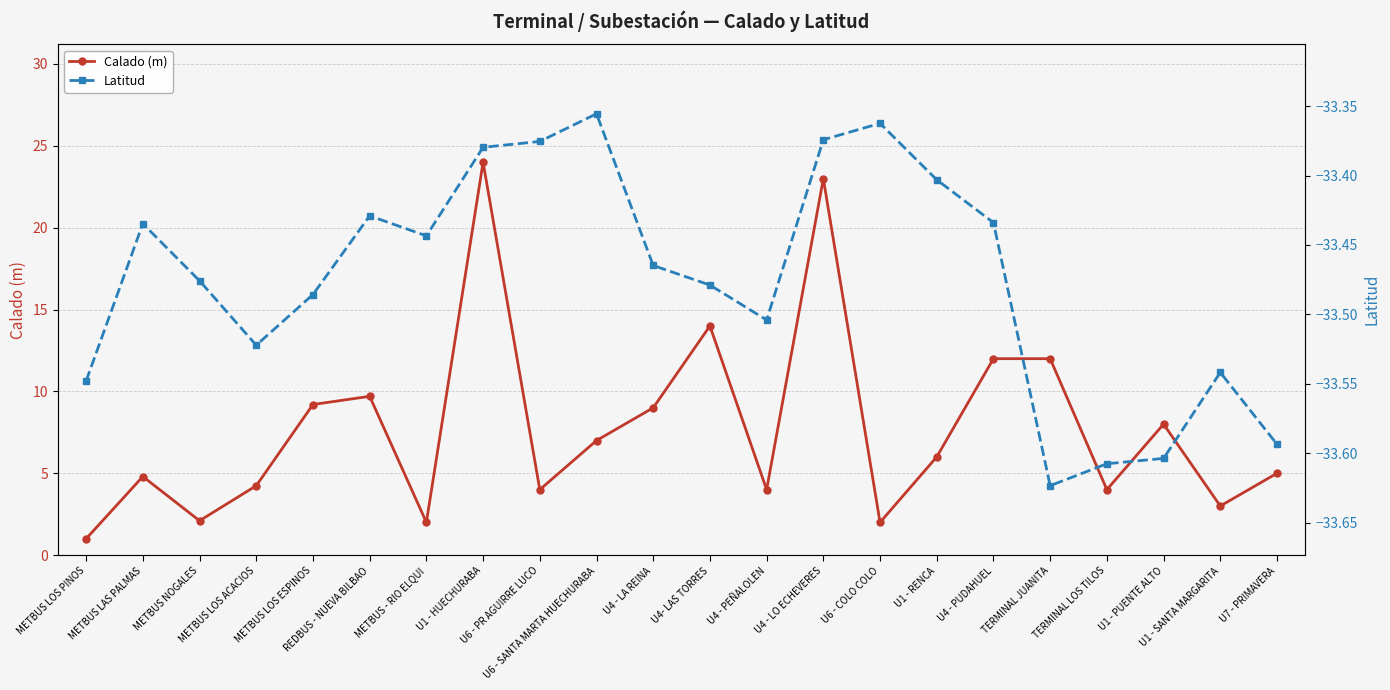

List the series in order of their peak value, highest first.

Calado (m), Latitud